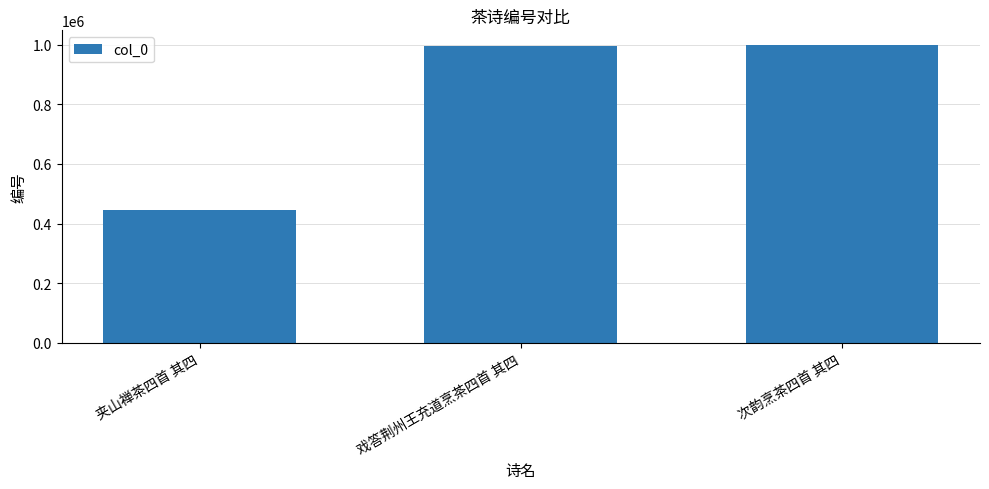

What is the minimum value shown in the chart?

445894